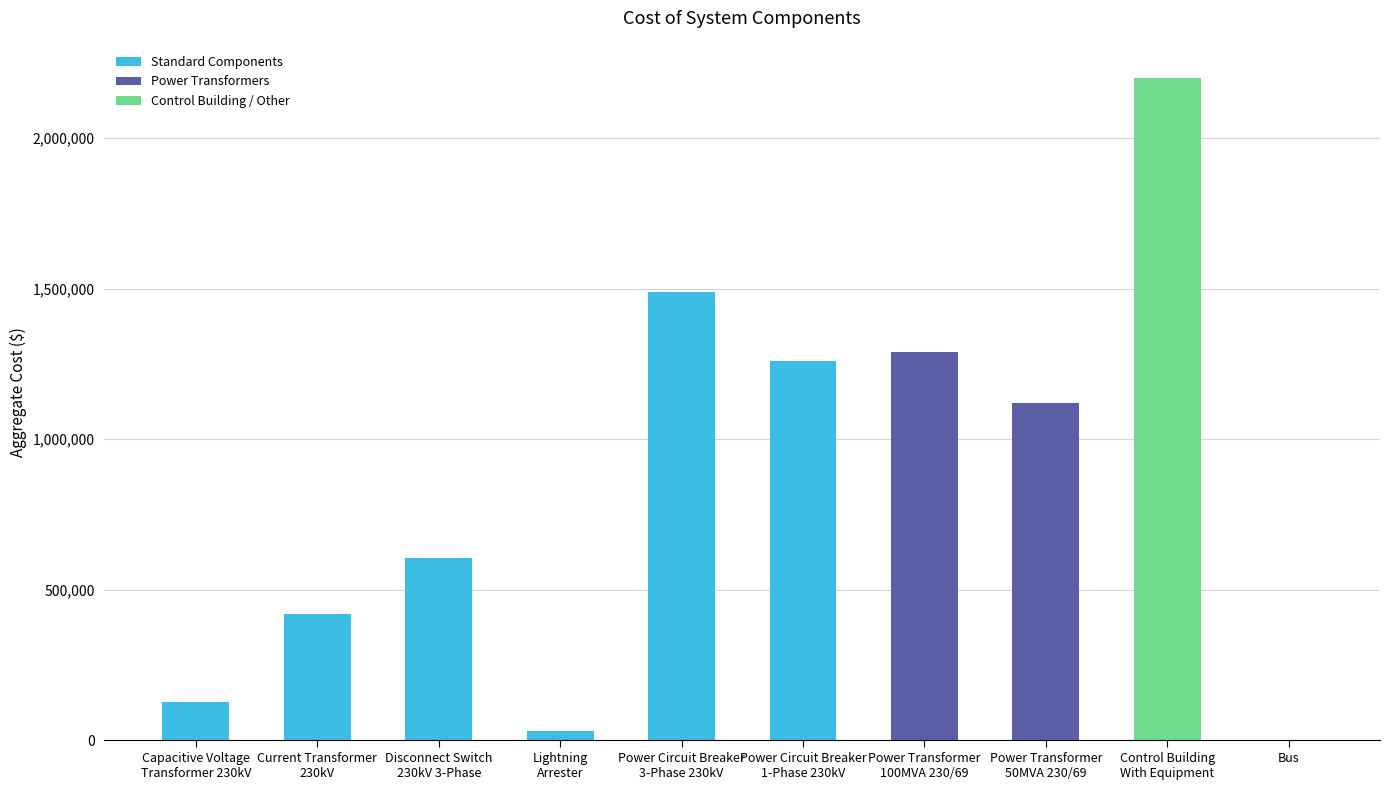

Rank the categories by value from lowest to highest.

Bus, Lightning
Arrester, Capacitive Voltage
Transformer 230kV, Current Transformer
230kV, Disconnect Switch
230kV 3-Phase, Power Transformer
50MVA 230/69, Power Circuit Breaker
1-Phase 230kV, Power Transformer
100MVA 230/69, Power Circuit Breaker
3-Phase 230kV, Control Building
With Equipment